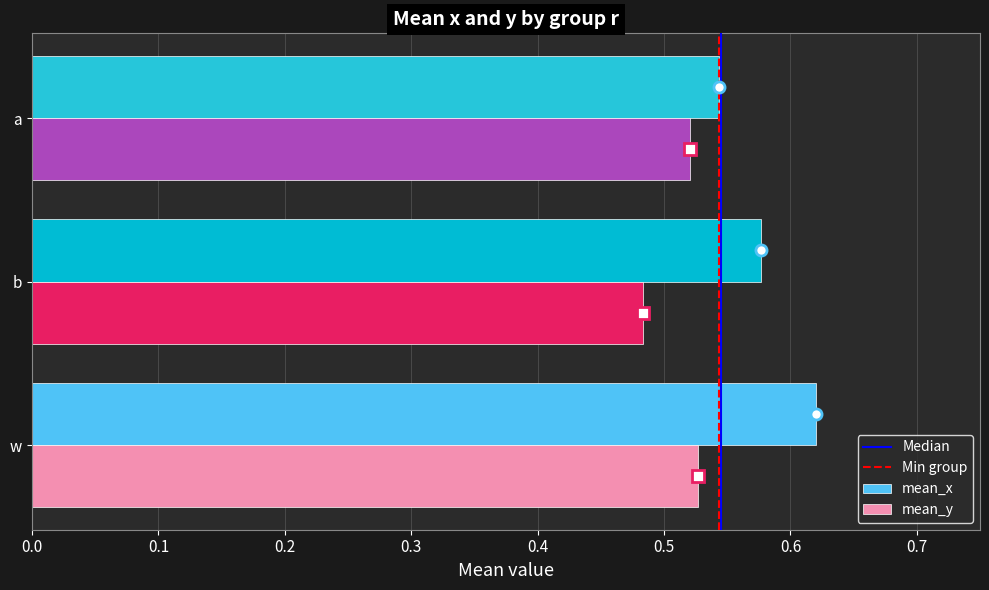

At which label does mean_y reach its minimum?

b